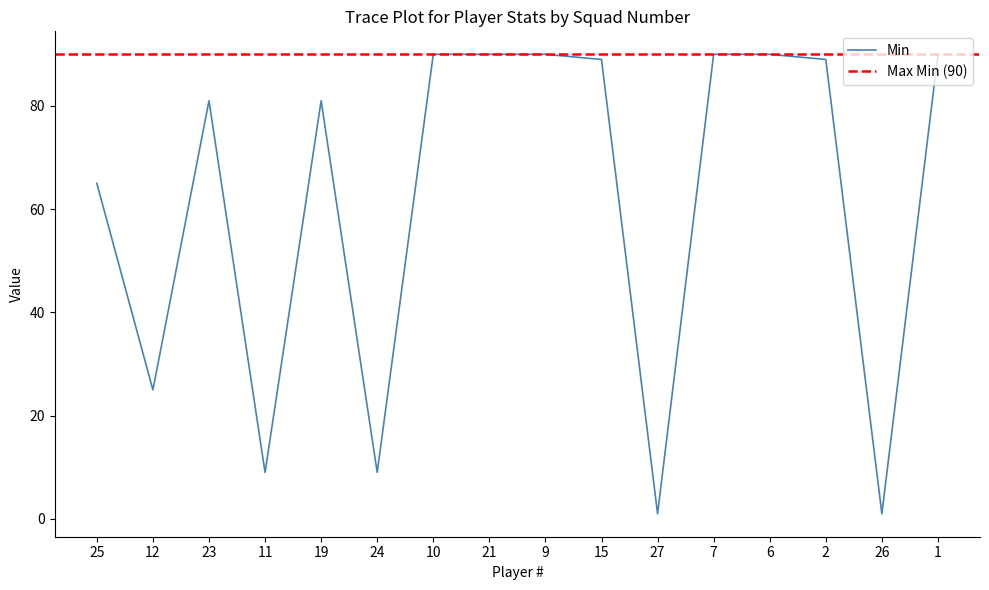

What is the maximum value for Min?

90